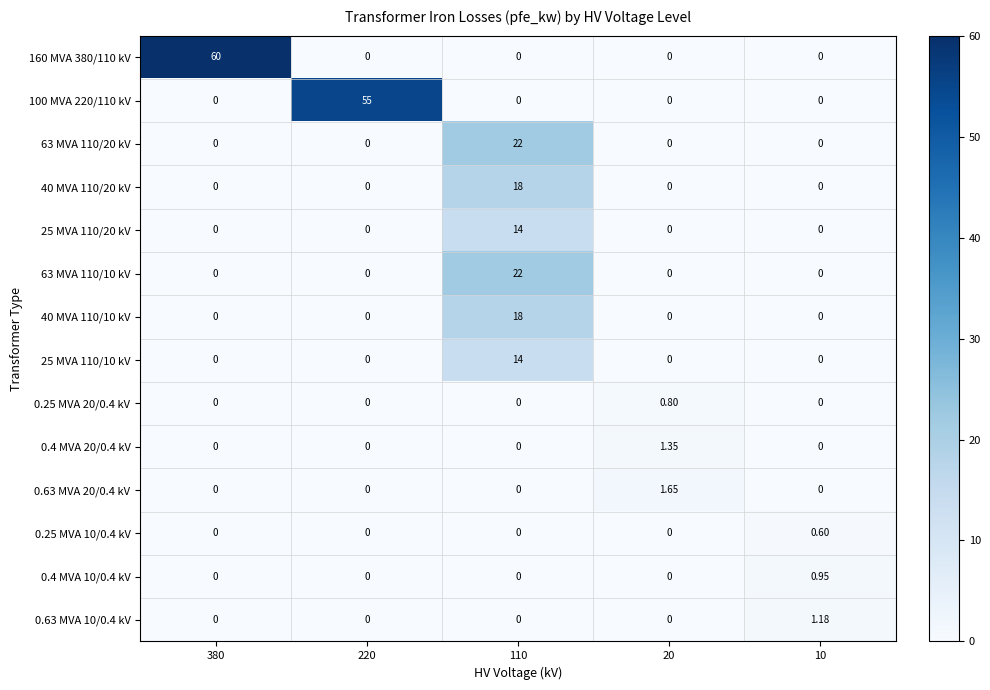

Is the value of 63 MVA 110/10 kV at 110 greater than the value of 40 MVA 110/10 kV at 20?

Yes